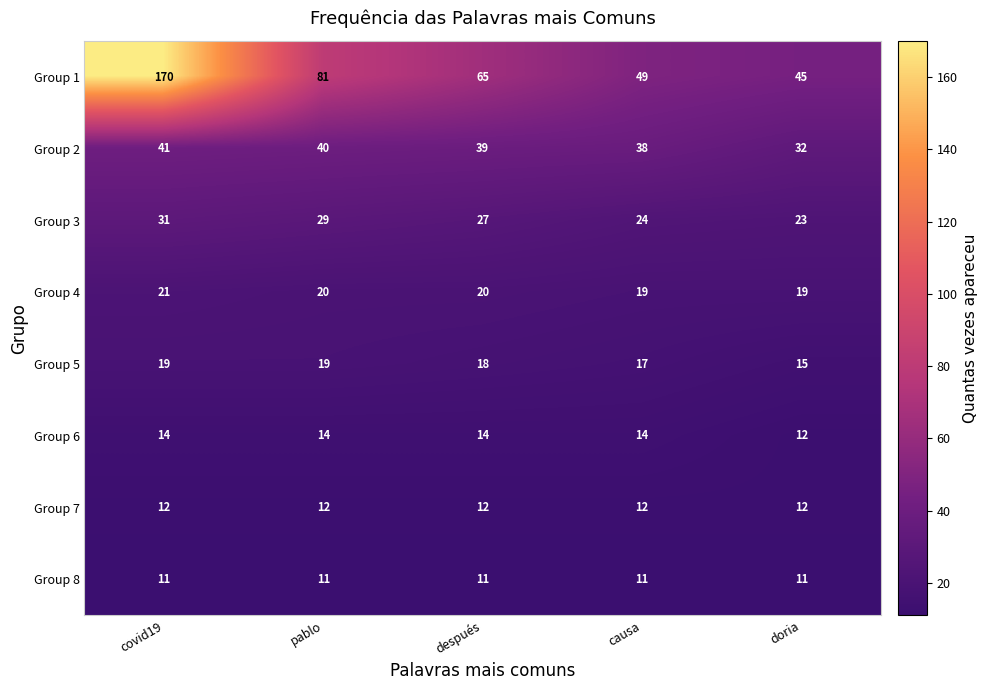

What is the minimum value shown in the chart?

11